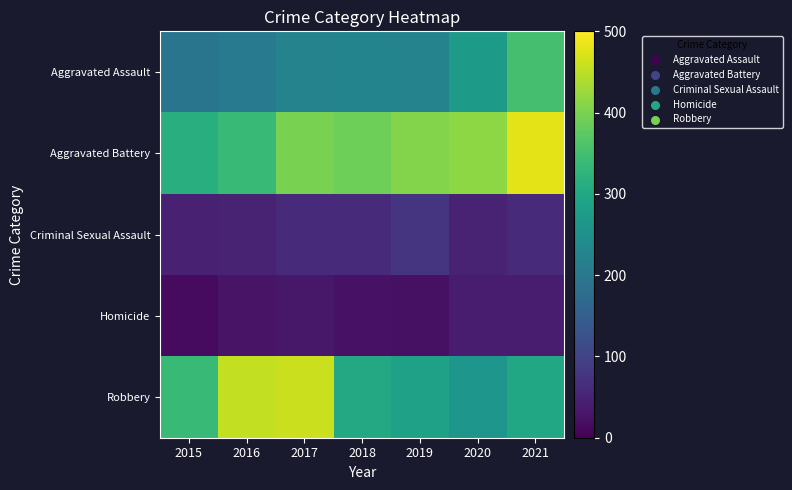

What is the spread (max minus min) of values at 2017?

427